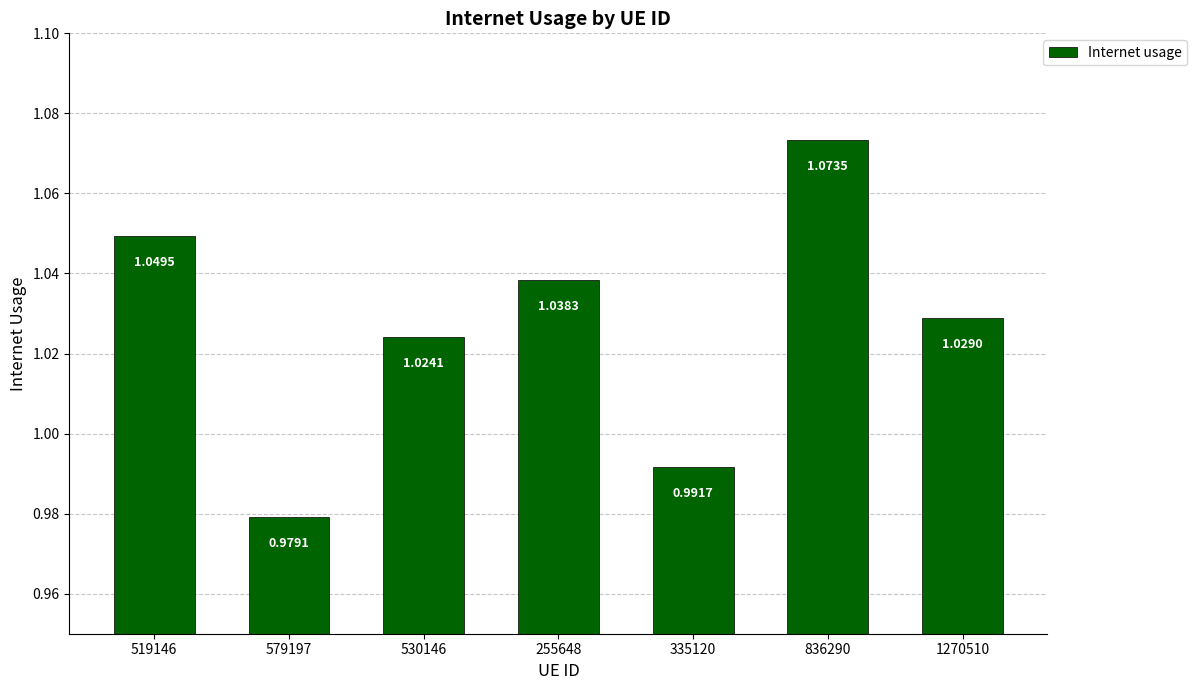

Between 335120 and 519146, which is larger?

519146